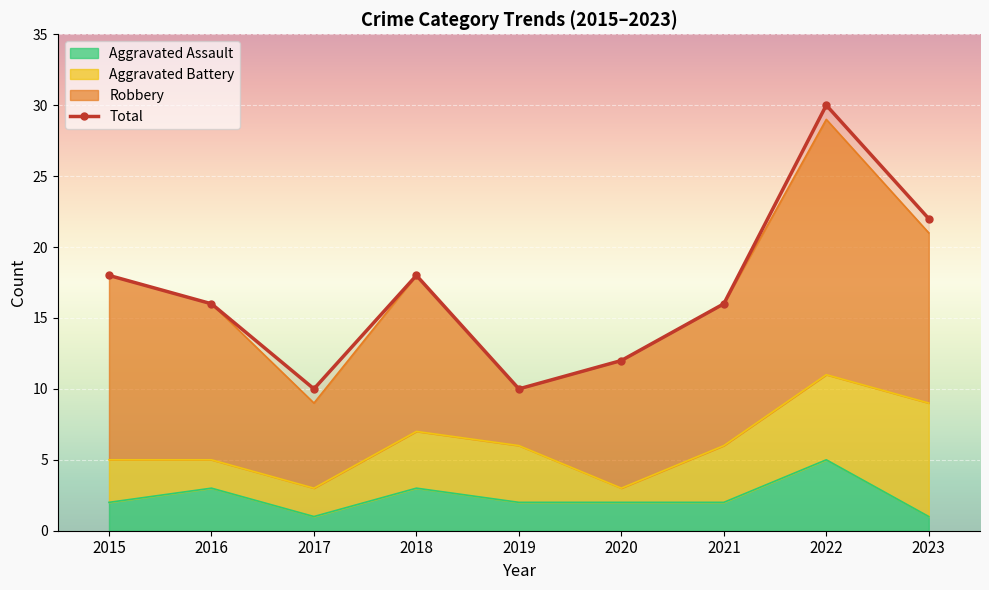

Reading right to left, transcribe all the data shown in this chart.

22	30	16	12	10	18	10	16	18